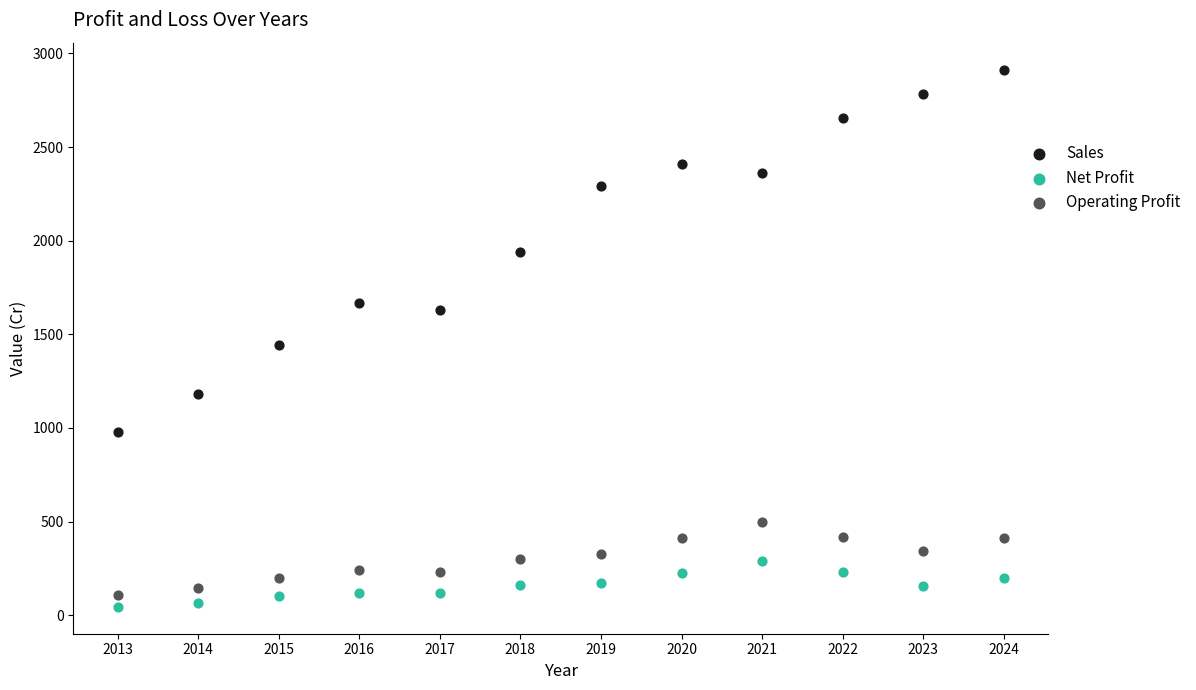

Which series reaches the maximum Y coordinate?

Sales